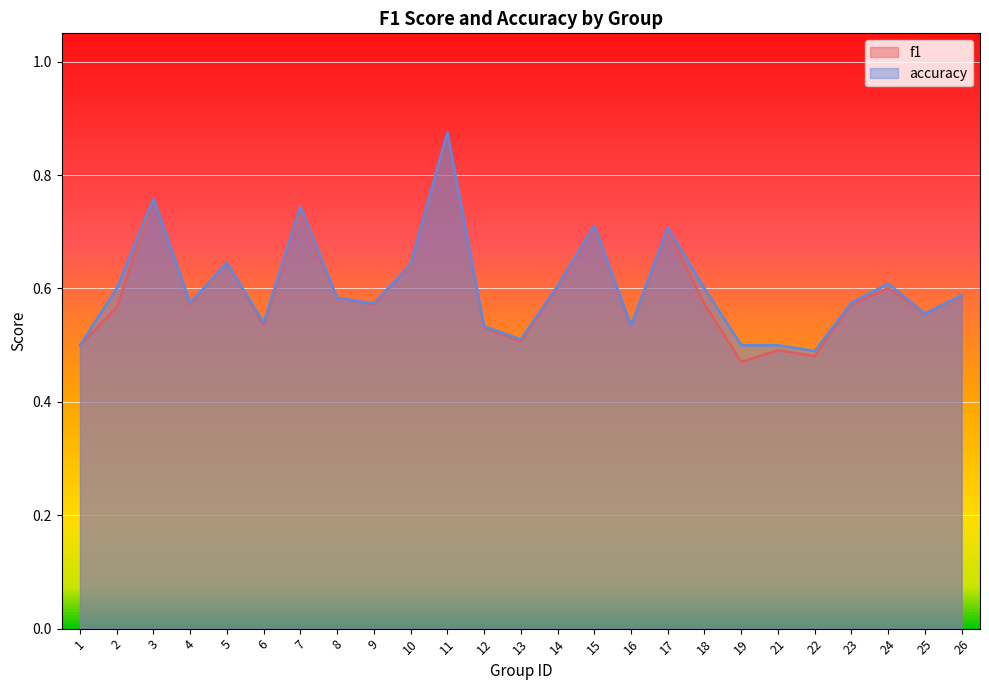

Rank the series by their maximum value, from lowest to highest.

f1, accuracy